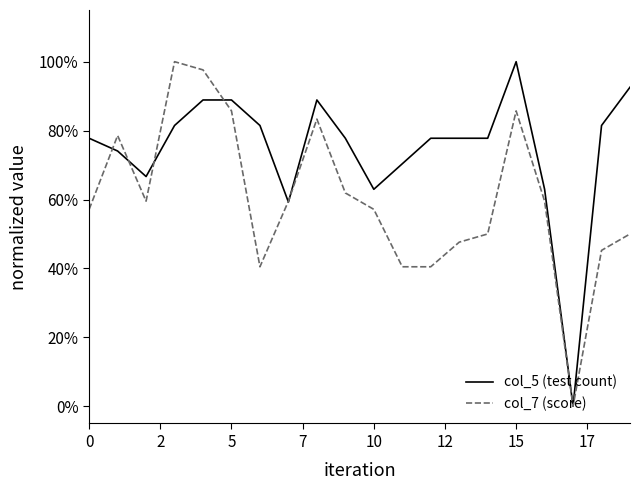

What is the difference between the maximum and minimum values in the col_7 (score) series?

1.0